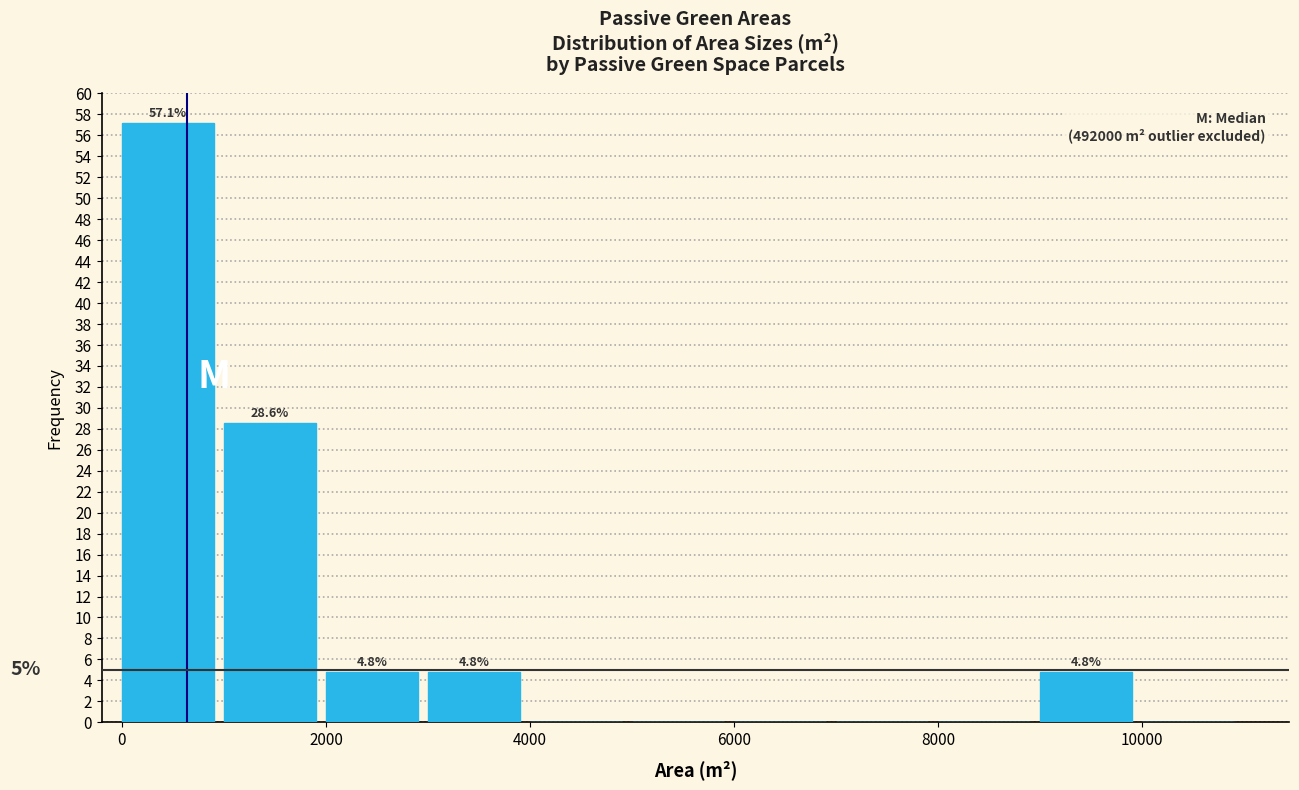

Which range on the x-axis has the tallest bar?

0 to 1000